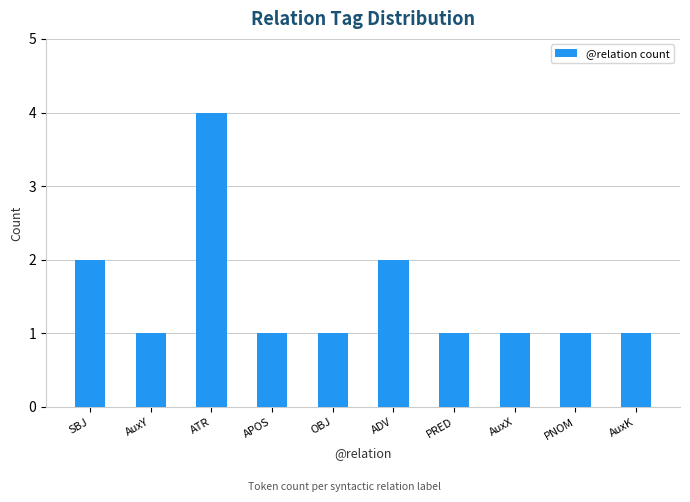

How many values are between 1 and 2?

9